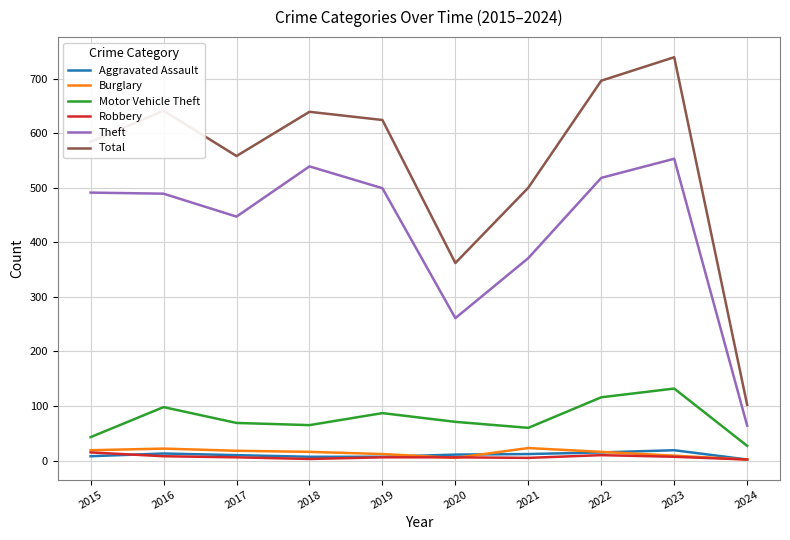

True or false: Burglary and Motor Vehicle Theft cross at least once.

False